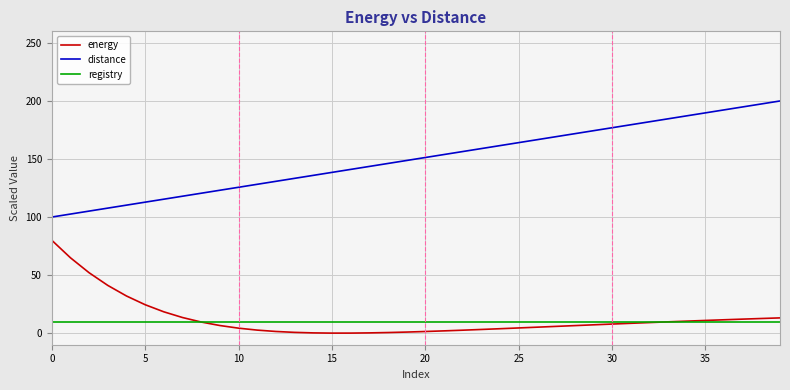

What is the maximum value for distance?

200.0